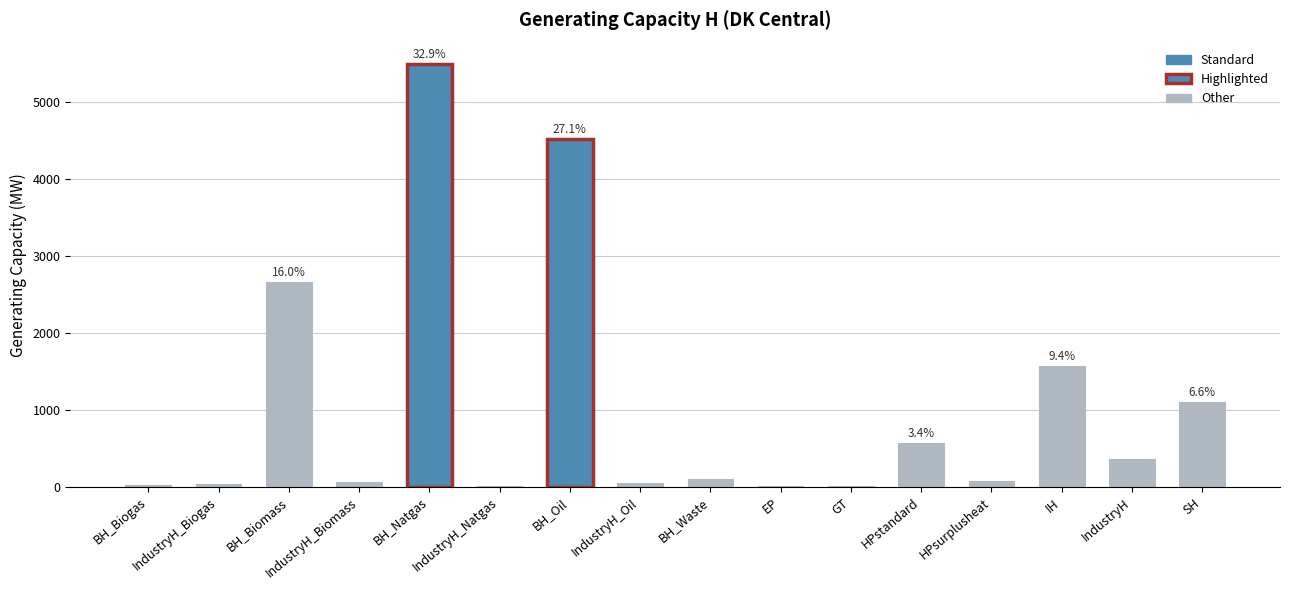

What is the difference between the values at IndustryH_Biomass and BH_Oil?

4454.0